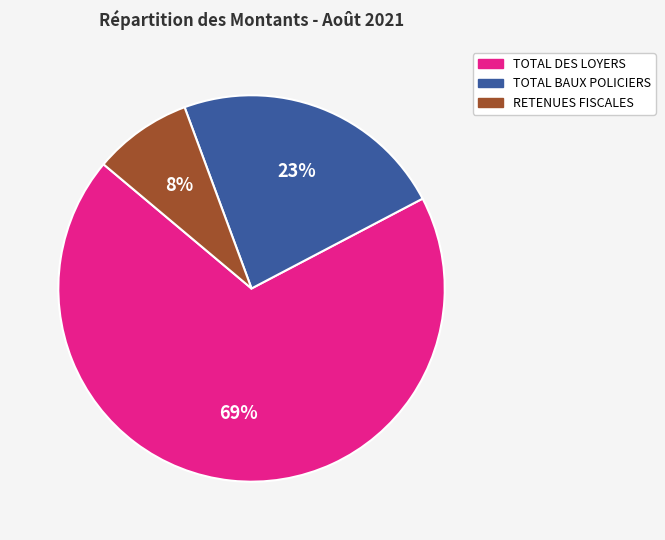

Is there a majority slice in this chart?

Yes